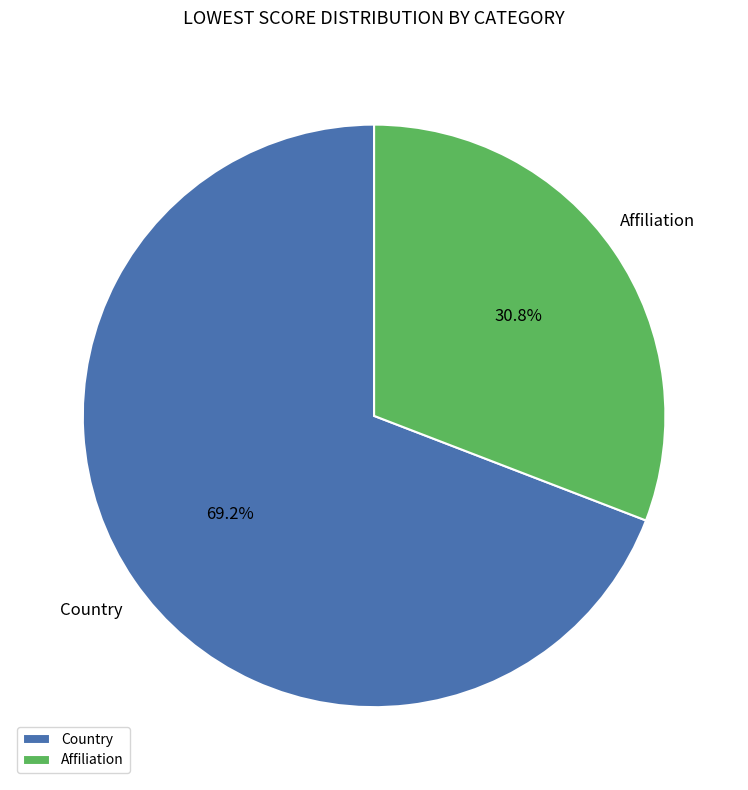

Which category accounts for the majority?

Country